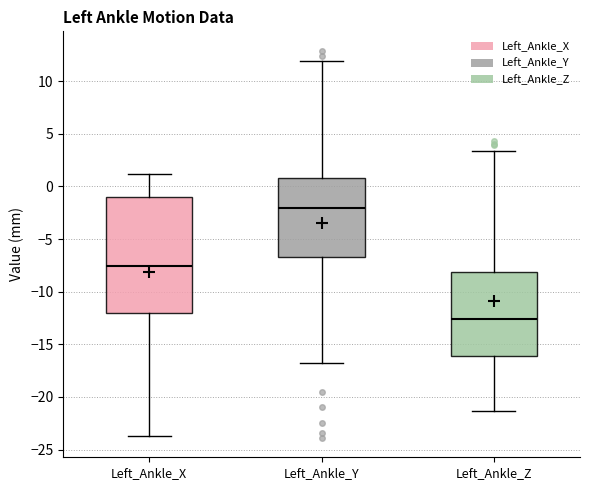

Which box's median line is the highest?

Left_Ankle_Y